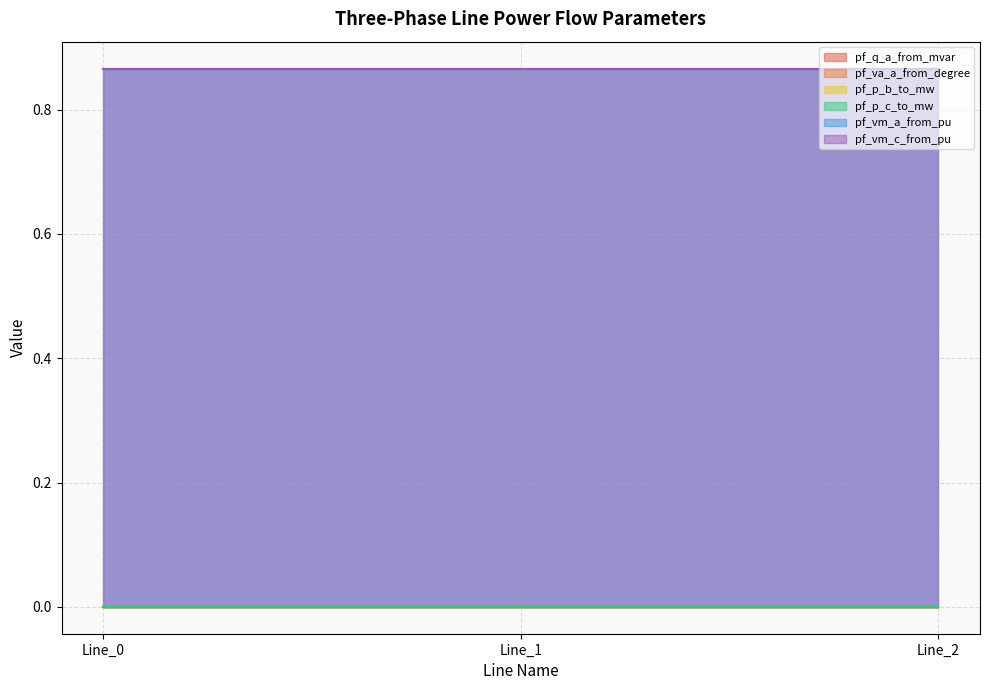

Which label corresponds to the largest value in the chart?

Line_1